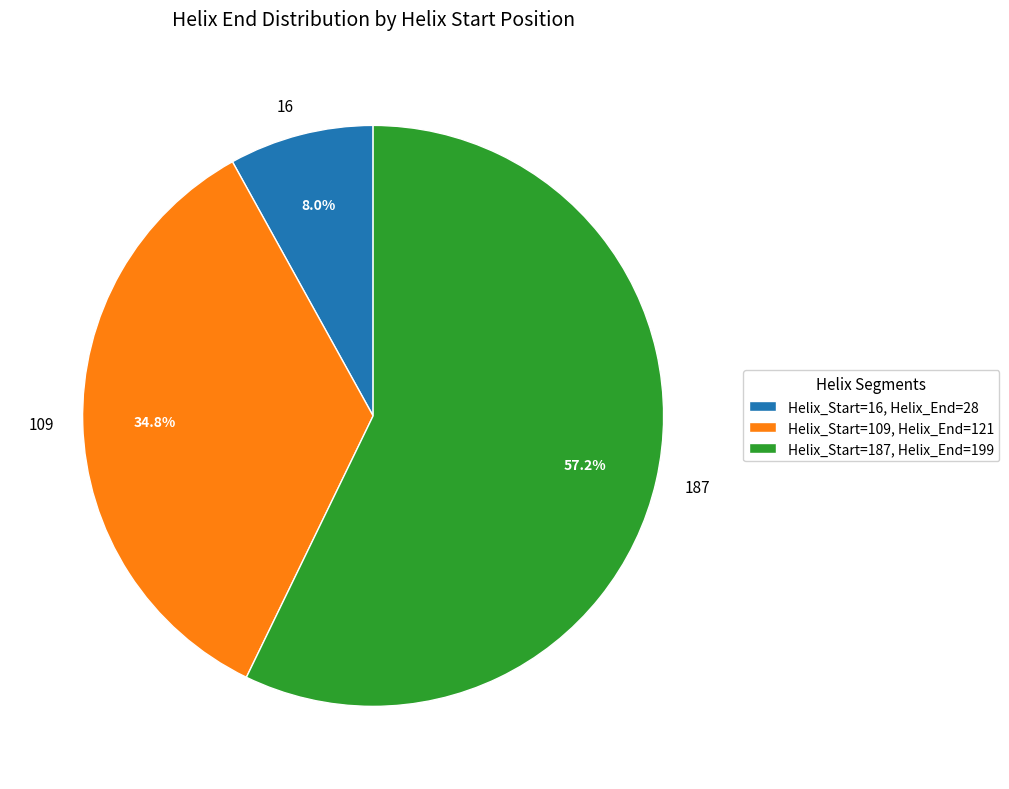

Rank the categories by value from highest to lowest.

187, 109, 16